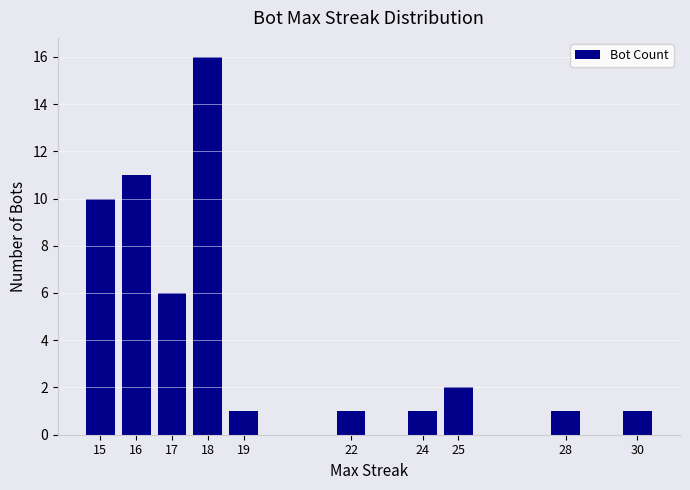

What is the approximate value at 15?

10